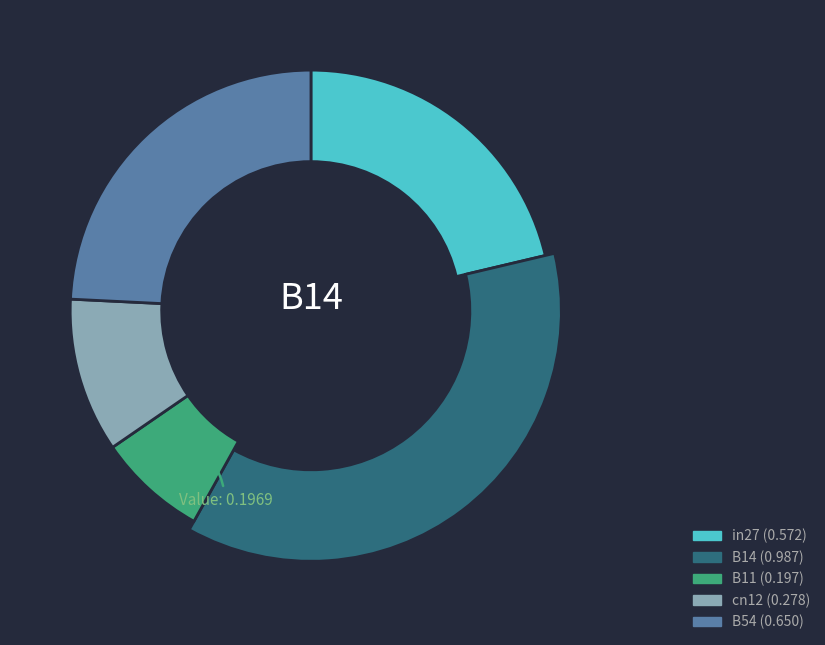

What portion of the pie excludes B14?

63.2%